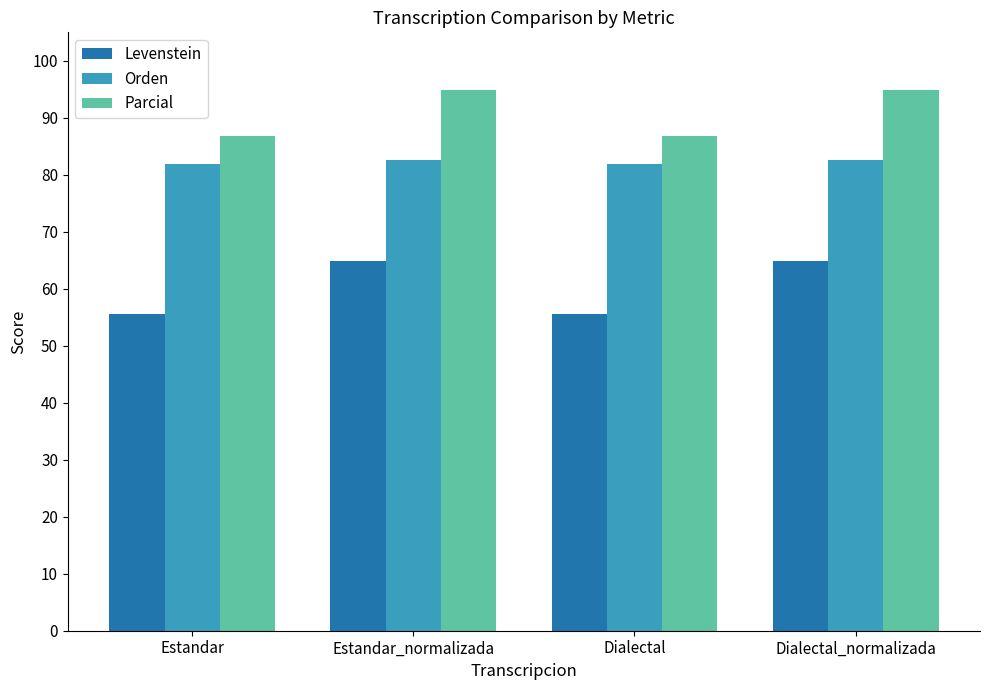

At Dialectal_normalizada, list the series in order from smallest to largest.

Levenstein, Orden, Parcial